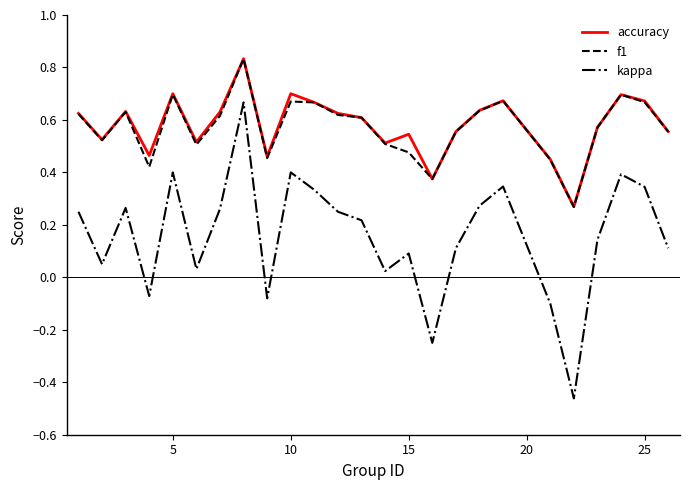

Which series has the largest range (max minus min)?

kappa